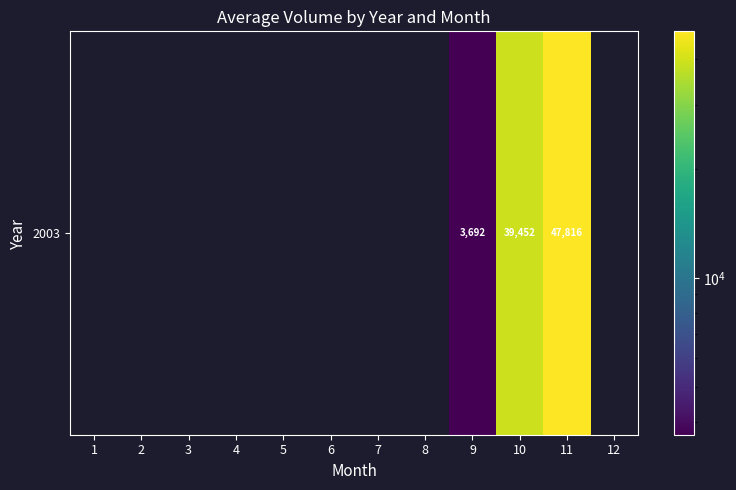

What is the maximum value shown in the chart?

47816.2